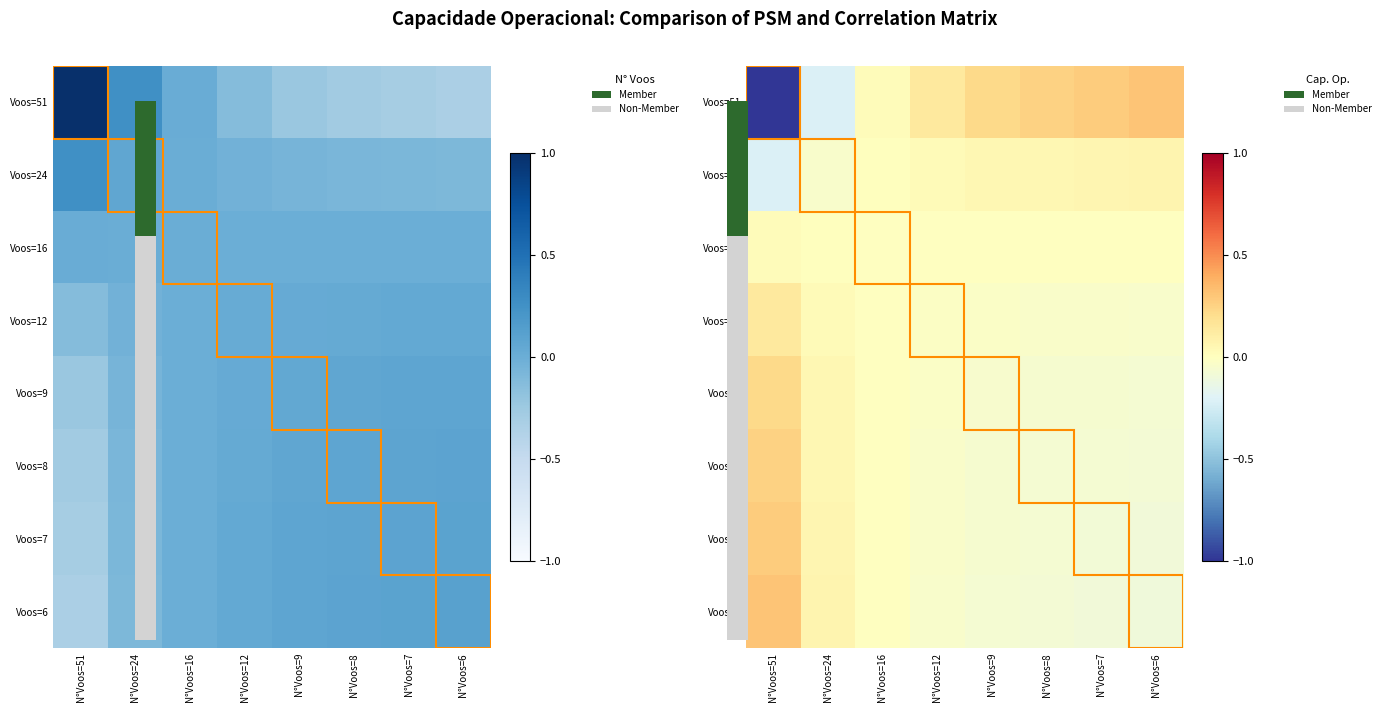

The Voos=24 series shows 0.0 at N°Voos=12. True or false?

True